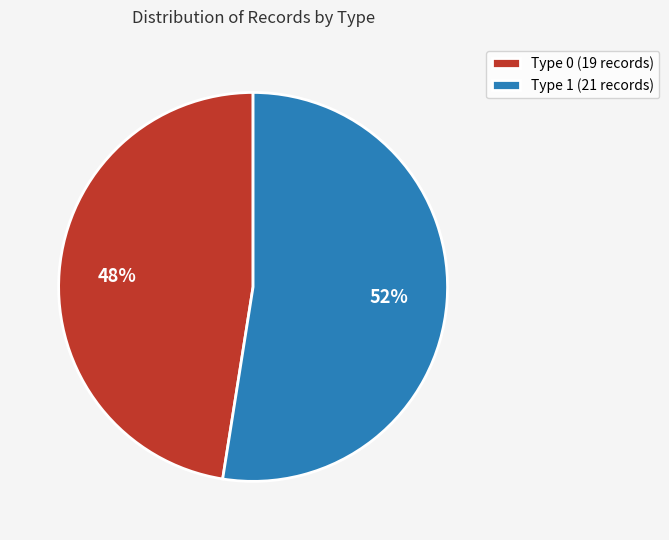

Does Type 0 account for over 50% of the chart?

No